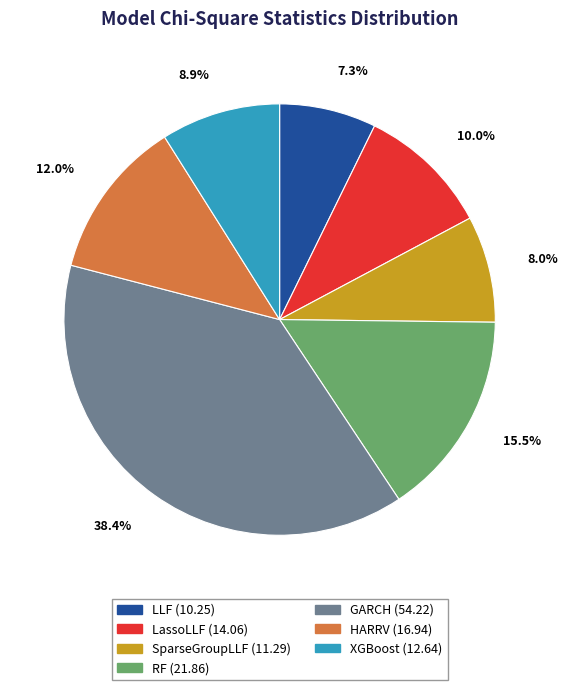

Which has a higher value, GARCH (54.22) or RF (21.86)?

GARCH (54.22)